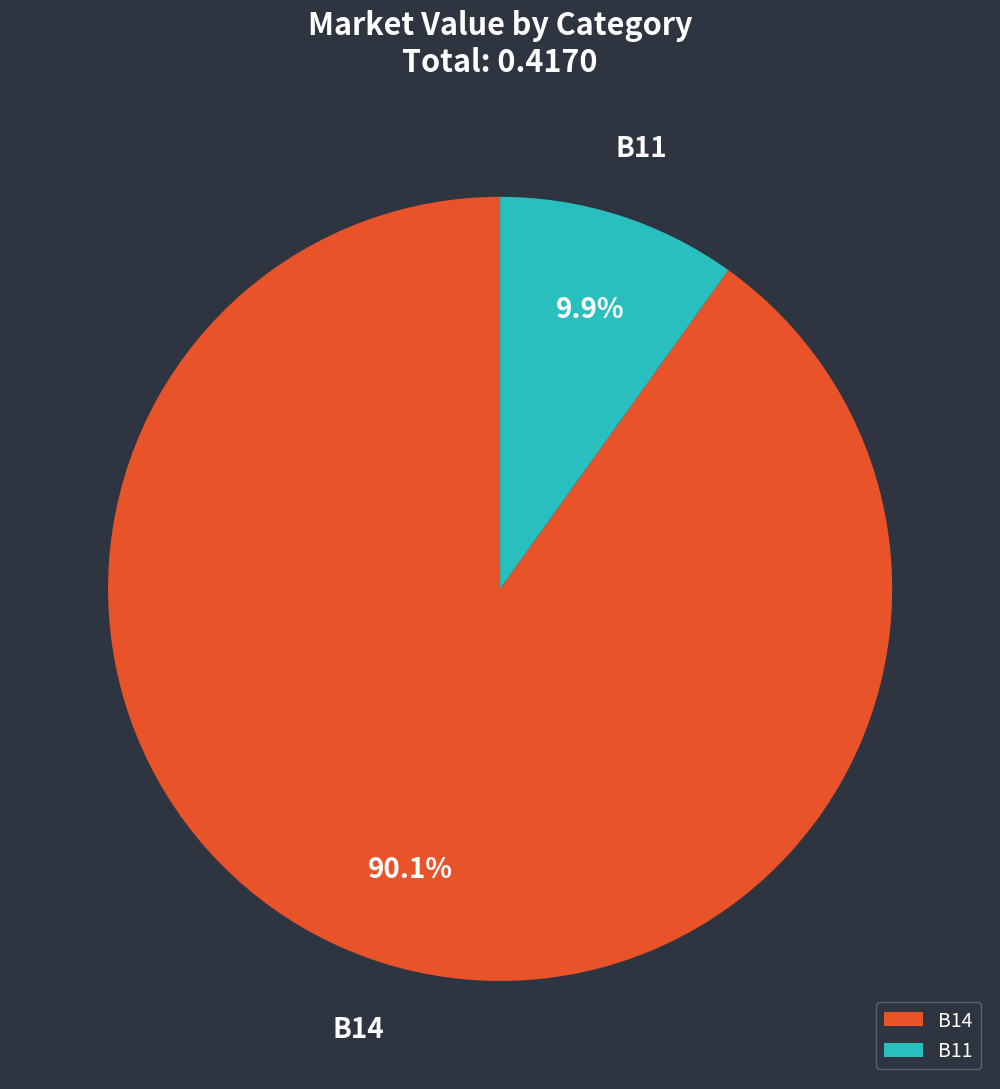

How many slices are in this pie chart?

2